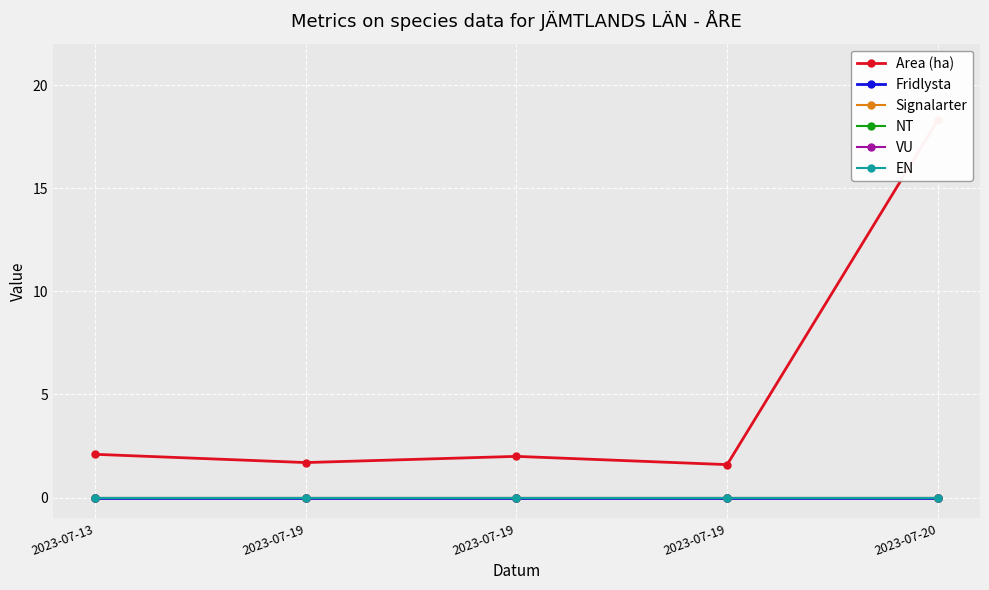

Which series has the largest range (max minus min)?

Area (ha)